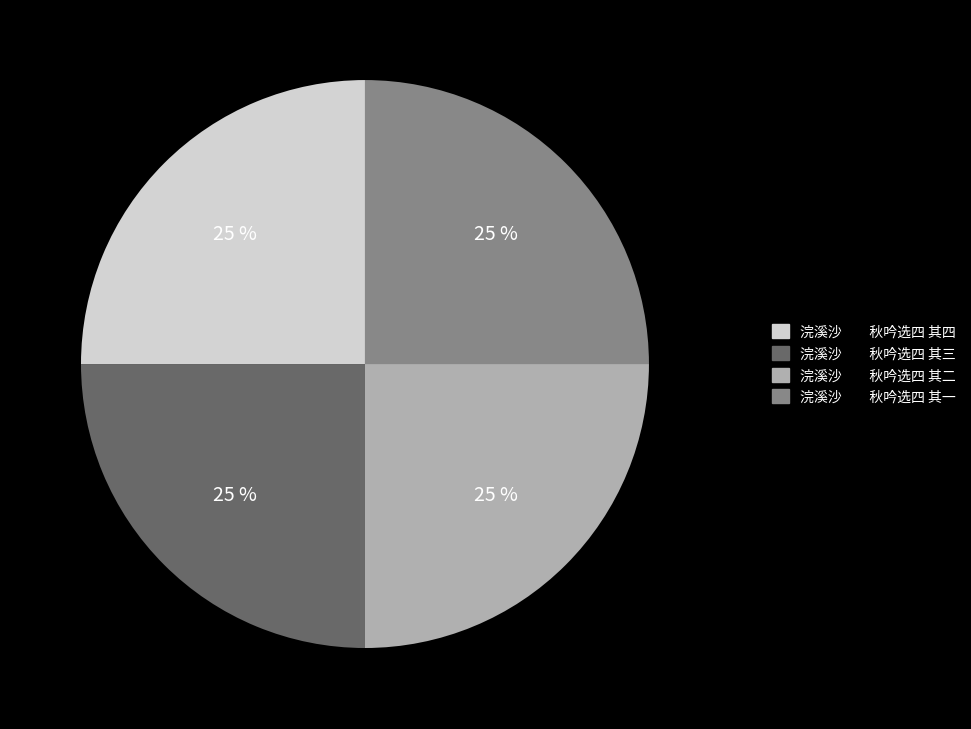

Is it true that 浣溪沙 秋吟选四 其二 is 25% of the pie?

True